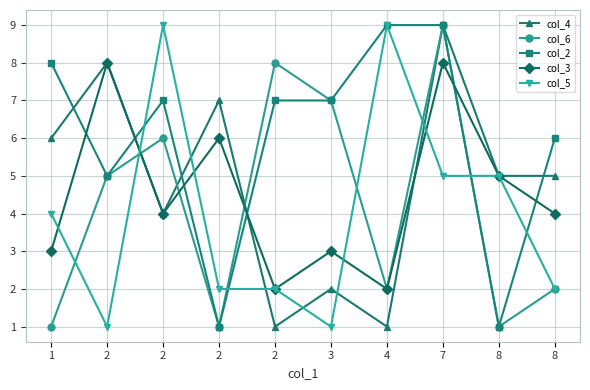

How many intersections are there between col_6 and col_5?

6